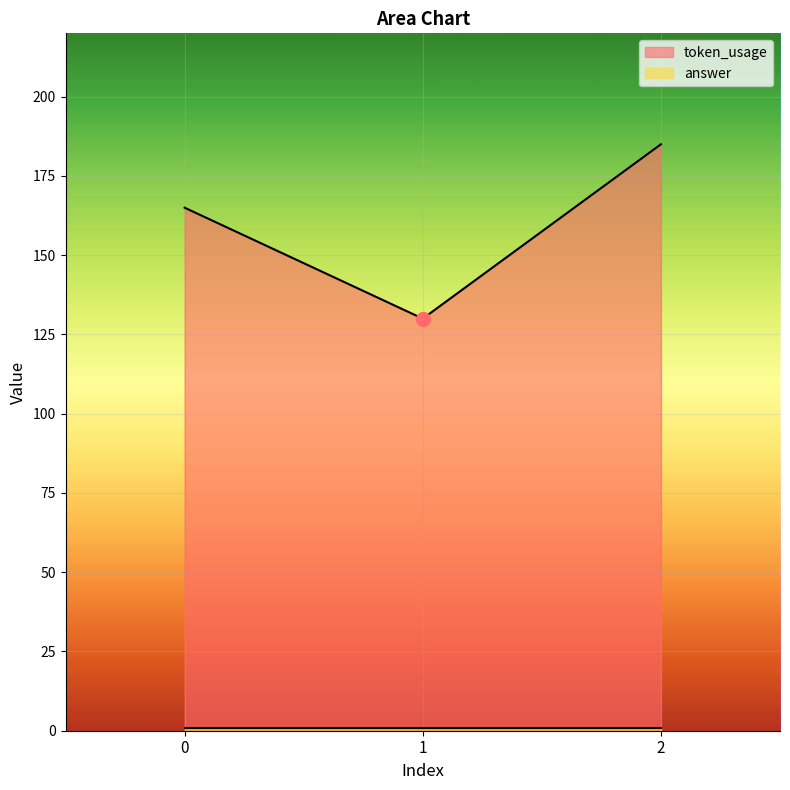

Reading left to right, list all the values displayed in this chart.

165	130	185